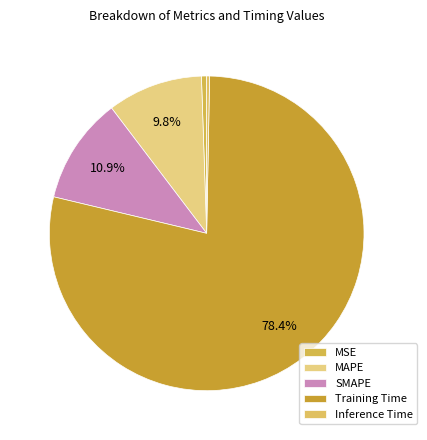

Is MAPE the majority of the pie?

No